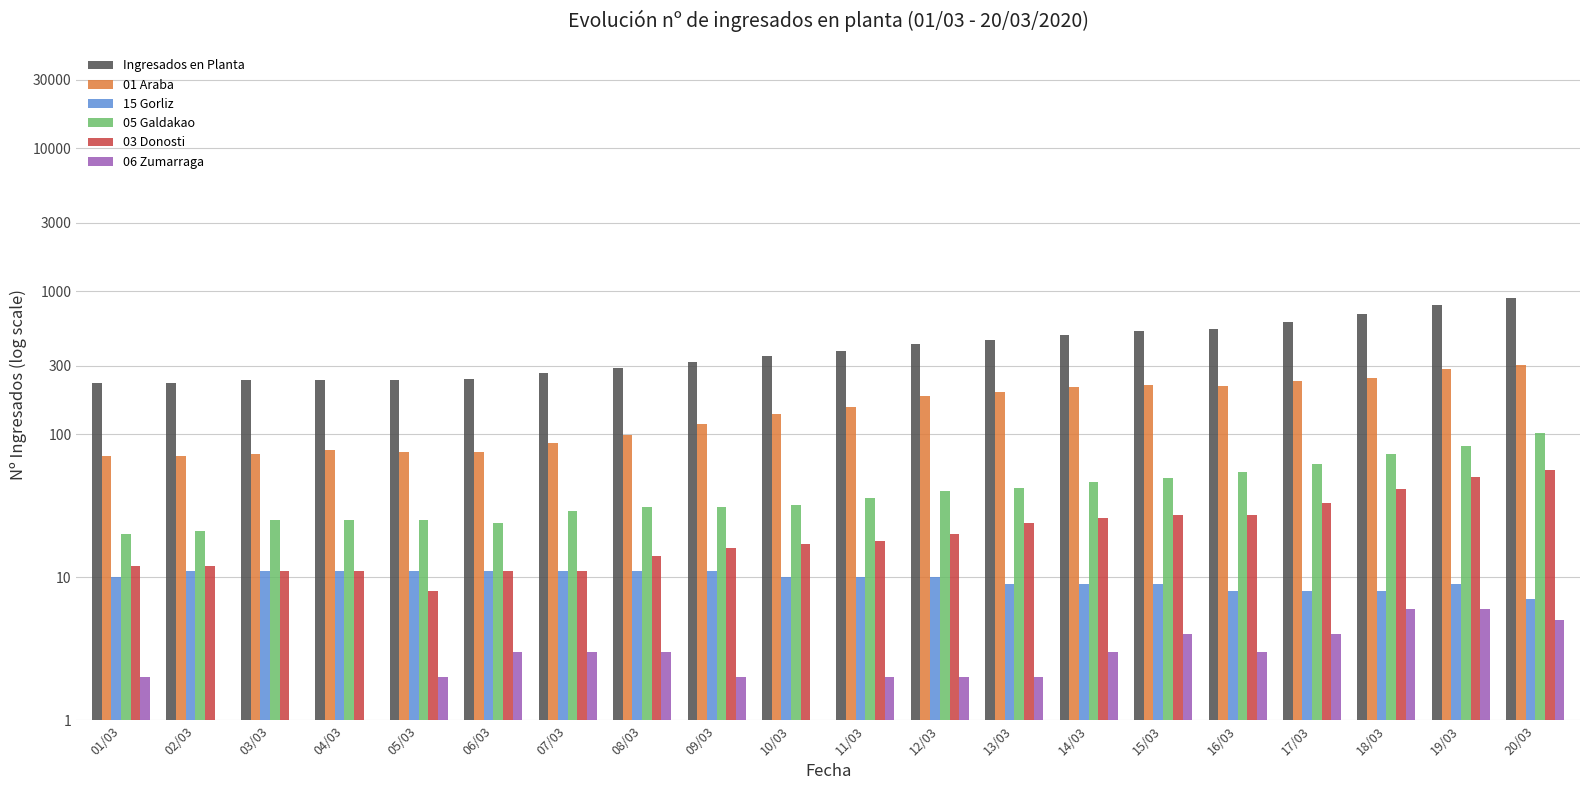

What is the spread (max minus min) of values at 11/03?

376